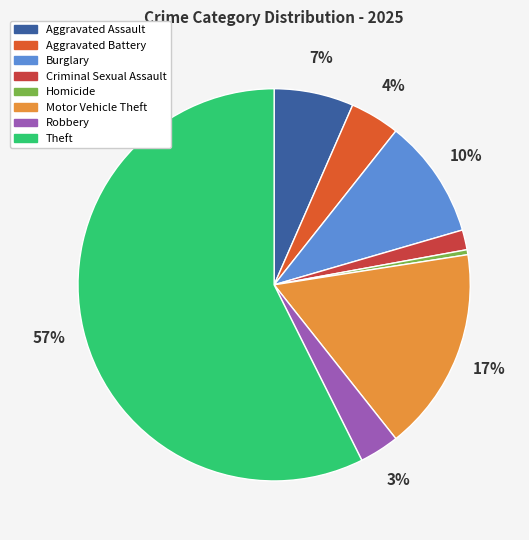

Which has a higher value, Criminal Sexual Assault or Aggravated Assault?

Aggravated Assault